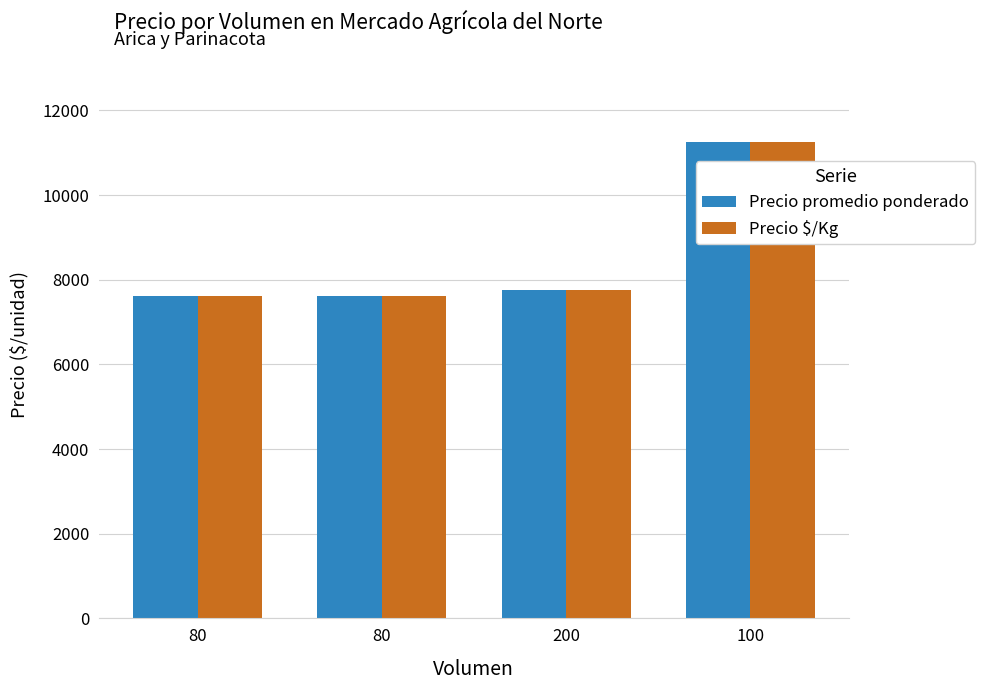

How many values in the Precio promedio ponderado series are below 7750?

2